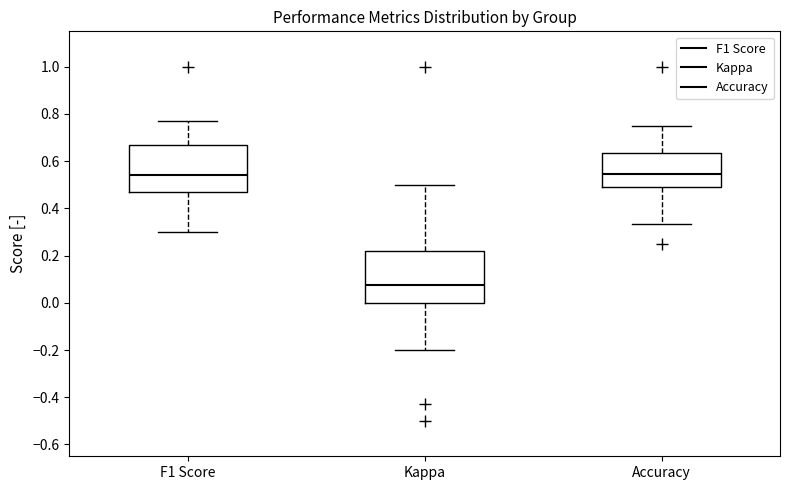

Reading left to right, read every box against the y-axis: the position of its median line, the range the box covers, and the ends of its whiskers. The values are not printed on the chart, so give them approximately, as read against the axis.

F1 Score: median 0.54, box 0.48 to 0.66, whiskers 0.30 to 0.76
Kappa: median 0.08, box 0.00 to 0.22, whiskers -0.20 to 0.50
Accuracy: median 0.54, box 0.48 to 0.64, whiskers 0.34 to 0.76